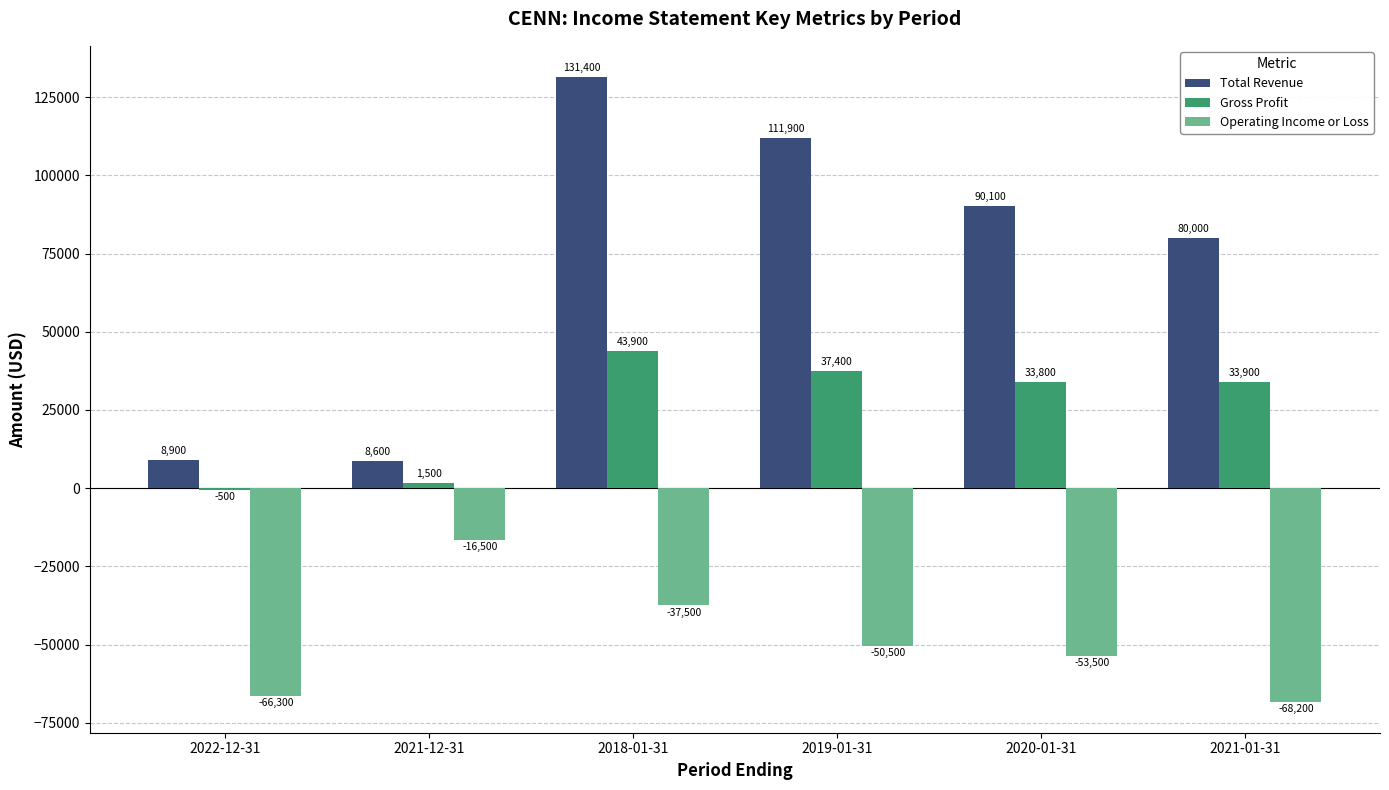

How many series are shown in this chart?

3